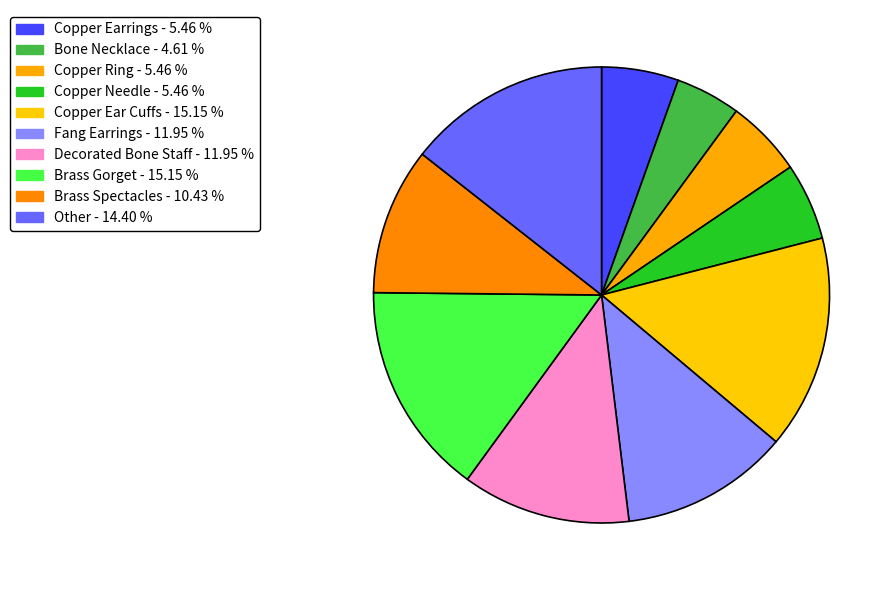

How many slices are in this pie chart?

10